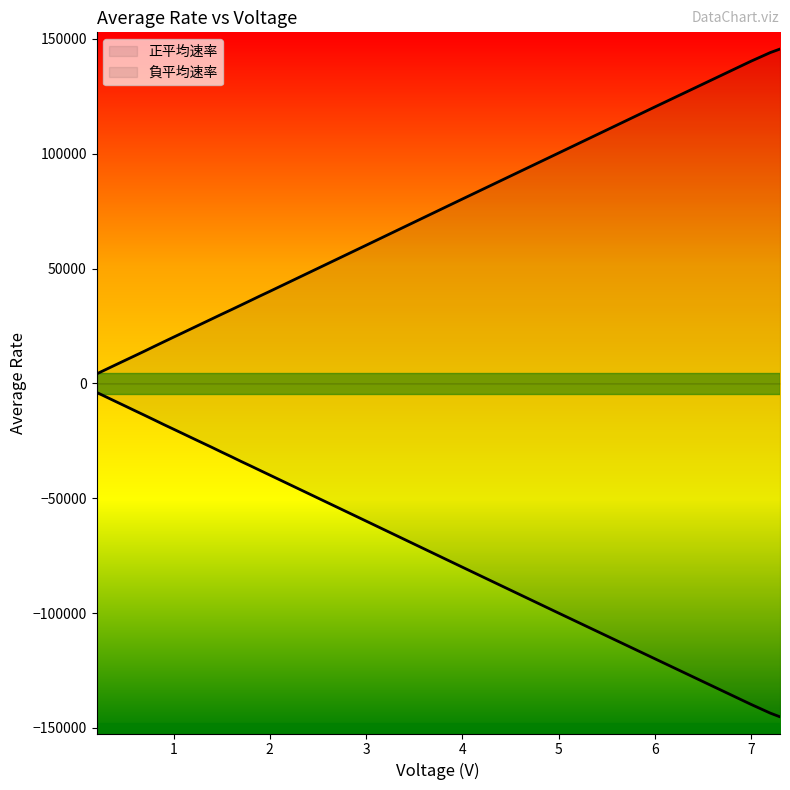

What is the average value of the 正平均速率 series?

50120.6